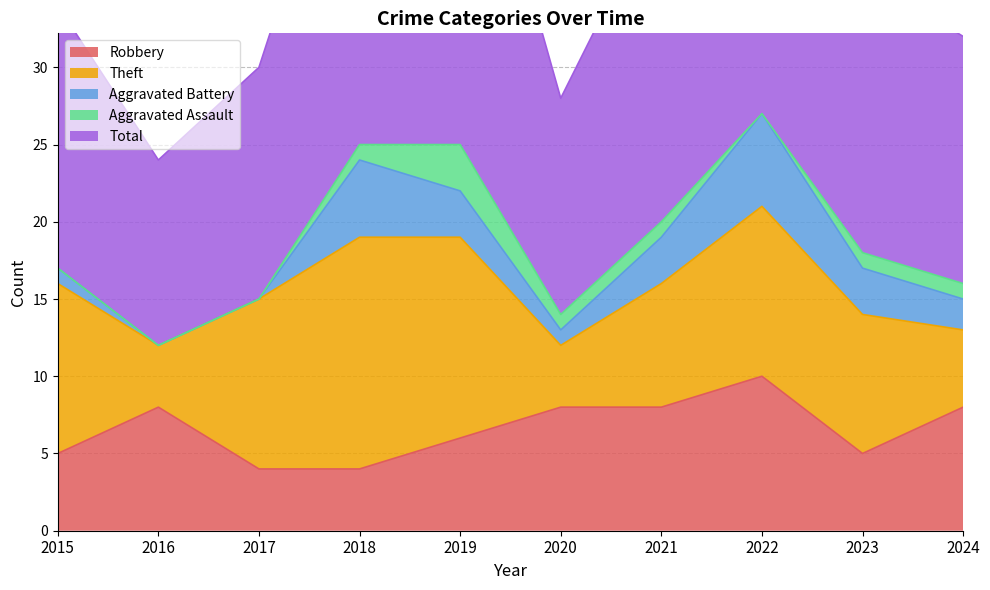

The Theft series shows 3 at 2022. True or false?

False